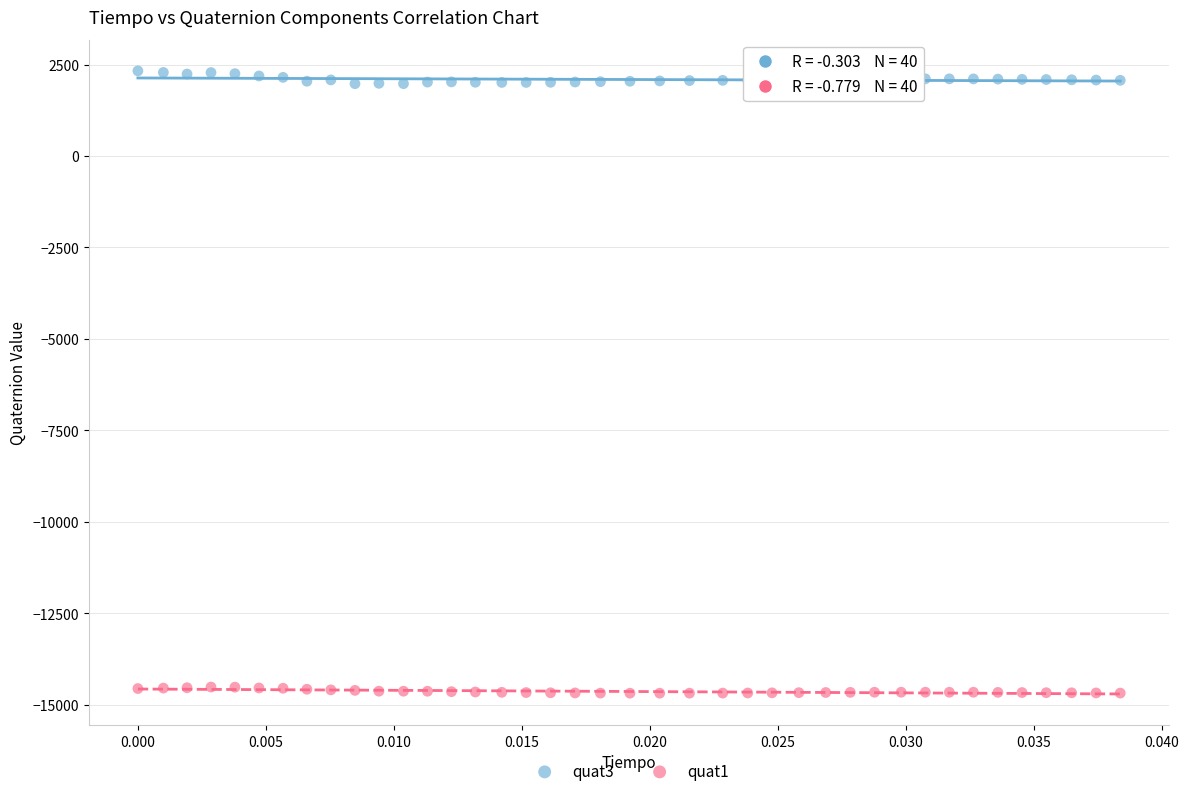

Which series has the widest spread of Y values?

quat3